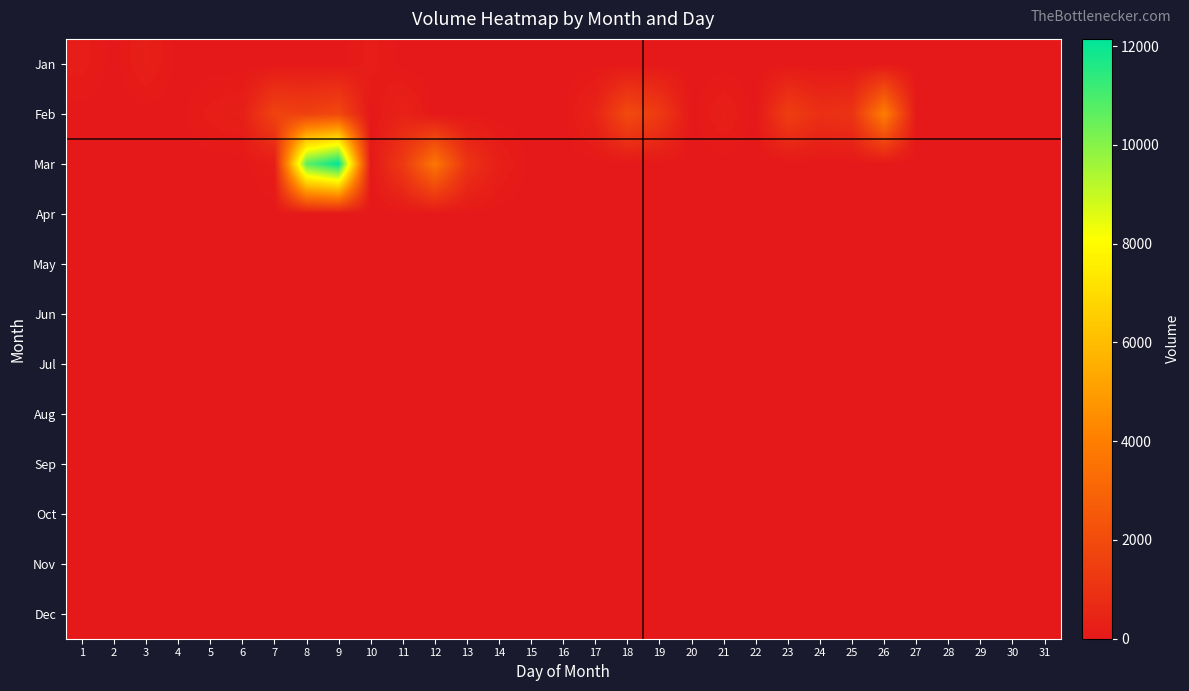

Reading right to left, extract all data points from this chart.

Jan: 31=0	30=0	29=0	28=0	27=0	26=0	25=0	24=0	23=0	22=0	21=0	20=0	19=0	18=0	17=0	16=0	15=0	14=0	13=0	12=0	11=0	10=183	9=0	8=0	7=0	6=0	5=0	4=0	3=262	2=0	1=183
Feb: 31=0	30=0	29=0	28=0	27=0	26=3984	25=1050	24=892	23=1496	22=0	21=262	20=0	19=1312	18=1989	17=451	16=0	15=0	14=0	13=0	12=0	11=393	10=0	9=1879	8=1575	7=1685	6=262	5=183	4=0	3=0	2=0	1=0
Mar: 31=0	30=0	29=0	28=0	27=0	26=0	25=0	24=0	23=0	22=0	21=0	20=0	19=0	18=0	17=0	16=0	15=0	14=262	13=1050	12=3675	11=1312	10=0	9=12148	8=10683	7=183	6=0	5=0	4=0	3=0	2=0	1=0
Apr: 31=0	30=0	29=0	28=0	27=0	26=0	25=0	24=0	23=0	22=0	21=0	20=0	19=0	18=0	17=0	16=0	15=0	14=0	13=0	12=0	11=0	10=0	9=0	8=0	7=0	6=0	5=0	4=0	3=0	2=0	1=0
May: 31=0	30=0	29=0	28=0	27=0	26=0	25=0	24=0	23=0	22=0	21=0	20=0	19=0	18=0	17=0	16=0	15=0	14=0	13=0	12=0	11=0	10=0	9=0	8=0	7=0	6=0	5=0	4=0	3=0	2=0	1=0
Jun: 31=0	30=0	29=0	28=0	27=0	26=0	25=0	24=0	23=0	22=0	21=0	20=0	19=0	18=0	17=0	16=0	15=0	14=0	13=0	12=0	11=0	10=0	9=0	8=0	7=0	6=0	5=0	4=0	3=0	2=0	1=0
Jul: 31=0	30=0	29=0	28=0	27=0	26=0	25=0	24=0	23=0	22=0	21=0	20=0	19=0	18=0	17=0	16=0	15=0	14=0	13=0	12=0	11=0	10=0	9=0	8=0	7=0	6=0	5=0	4=0	3=0	2=0	1=0
Aug: 31=0	30=0	29=0	28=0	27=0	26=0	25=0	24=0	23=0	22=0	21=0	20=0	19=0	18=0	17=0	16=0	15=0	14=0	13=0	12=0	11=0	10=0	9=0	8=0	7=0	6=0	5=0	4=0	3=0	2=0	1=0
Sep: 31=0	30=0	29=0	28=0	27=0	26=0	25=0	24=0	23=0	22=0	21=0	20=0	19=0	18=0	17=0	16=0	15=0	14=0	13=0	12=0	11=0	10=0	9=0	8=0	7=0	6=0	5=0	4=0	3=0	2=0	1=0
Oct: 31=0	30=0	29=0	28=0	27=0	26=0	25=0	24=0	23=0	22=0	21=0	20=0	19=0	18=0	17=0	16=0	15=0	14=0	13=0	12=0	11=0	10=0	9=0	8=0	7=0	6=0	5=0	4=0	3=0	2=0	1=0
Nov: 31=0	30=0	29=0	28=0	27=0	26=0	25=0	24=0	23=0	22=0	21=0	20=0	19=0	18=0	17=0	16=0	15=0	14=0	13=0	12=0	11=0	10=0	9=0	8=0	7=0	6=0	5=0	4=0	3=0	2=0	1=0
Dec: 31=0	30=0	29=0	28=0	27=0	26=0	25=0	24=0	23=0	22=0	21=0	20=0	19=0	18=0	17=0	16=0	15=0	14=0	13=0	12=0	11=0	10=0	9=0	8=0	7=0	6=0	5=0	4=0	3=0	2=0	1=0